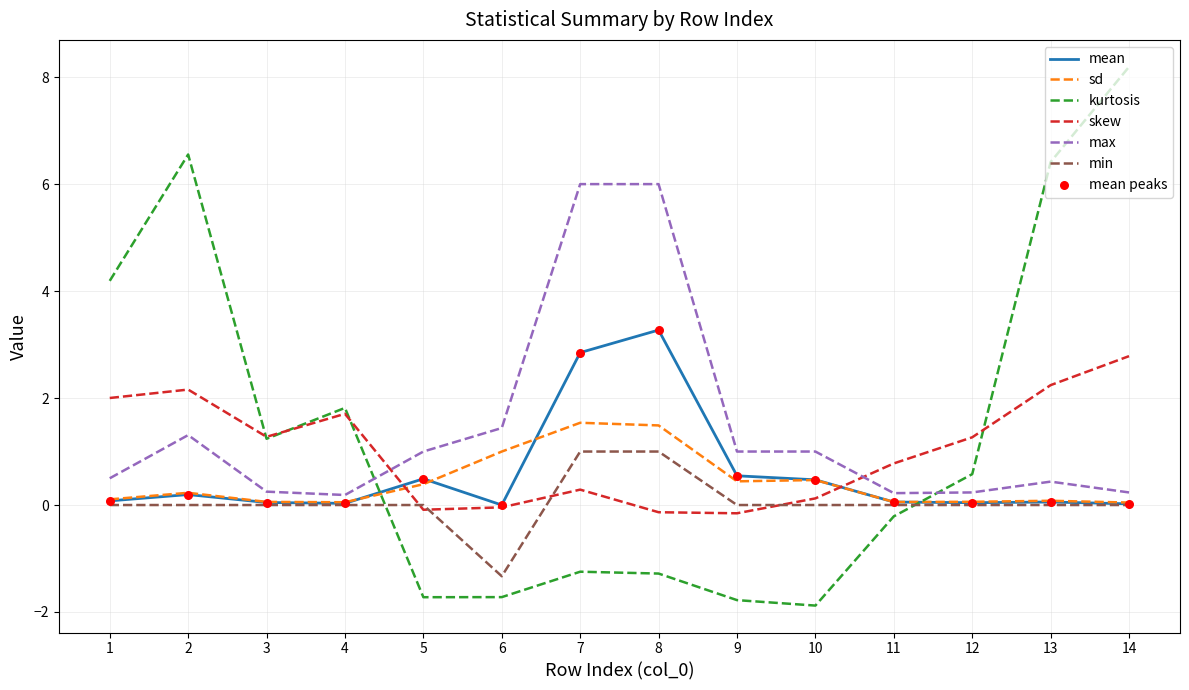

Is the value of kurtosis at 9 greater than the value of mean at 5?

No